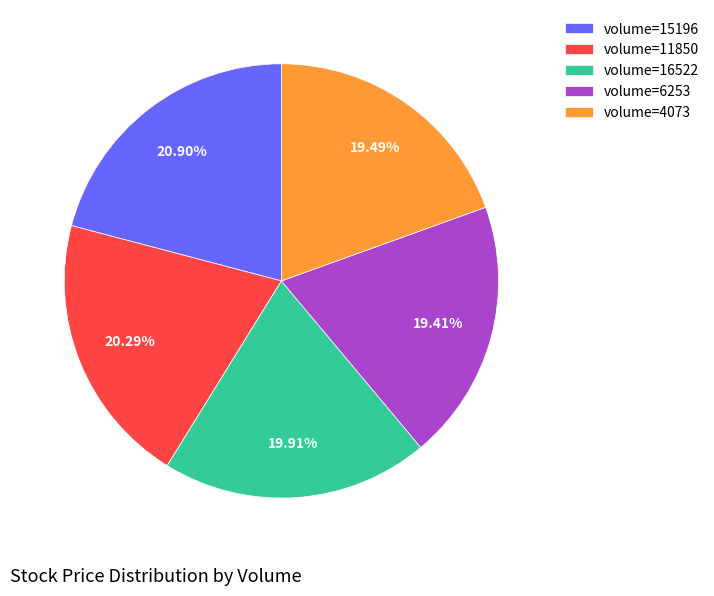

Between volume=11850 and volume=15196, which is larger?

volume=15196